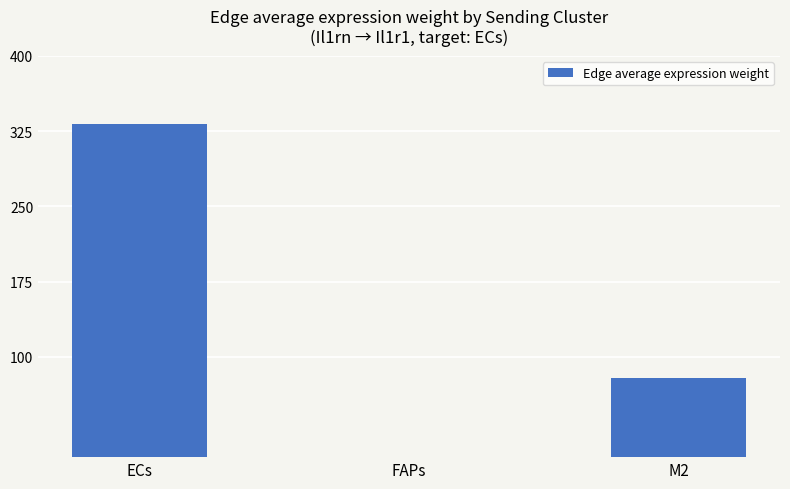

What is the change in value from ECs to FAPs?

-2077.2